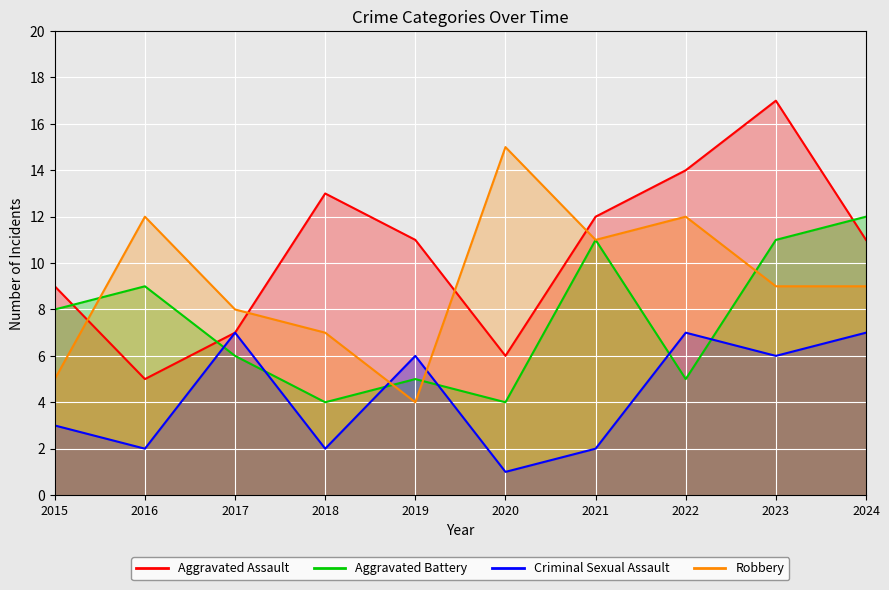

True or false: Aggravated Battery has a value of 8 at 2015.

True